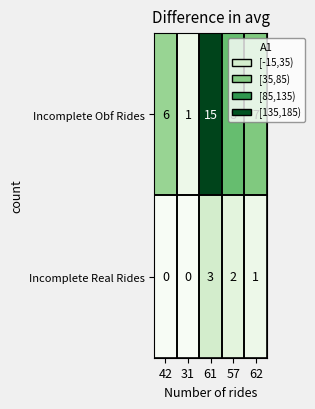

What is the greatest value displayed?

15